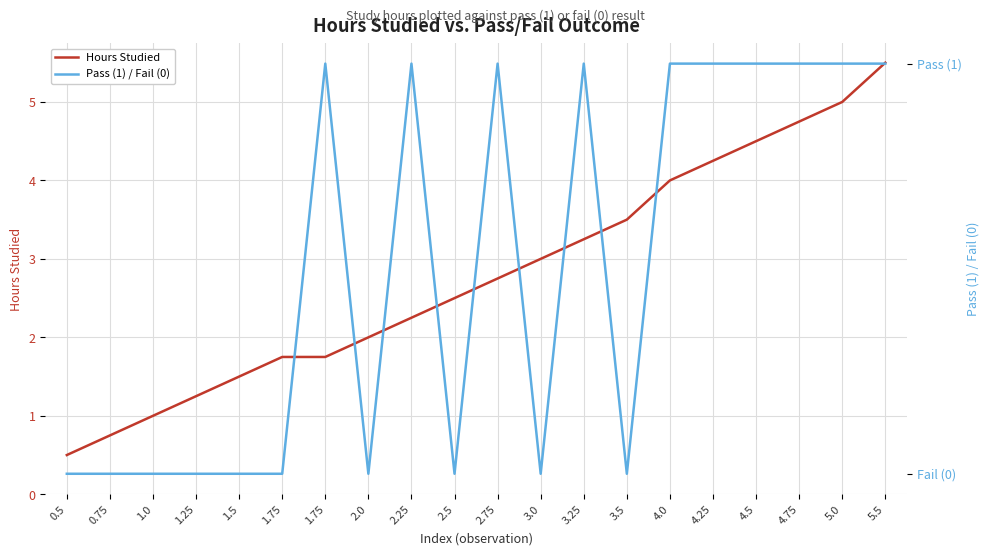

What is the label of the 15th point from the right?

1.75